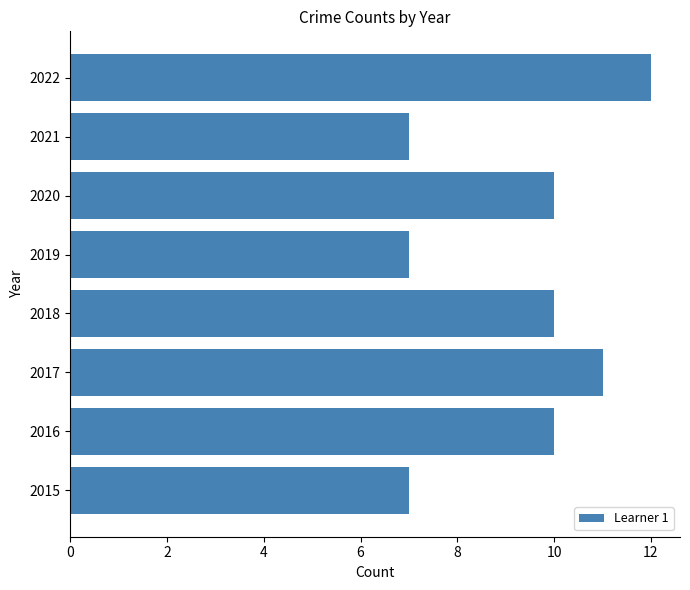

Reading bottom to top, what are all the values shown in this chart?

7	10	11	10	7	10	7	12